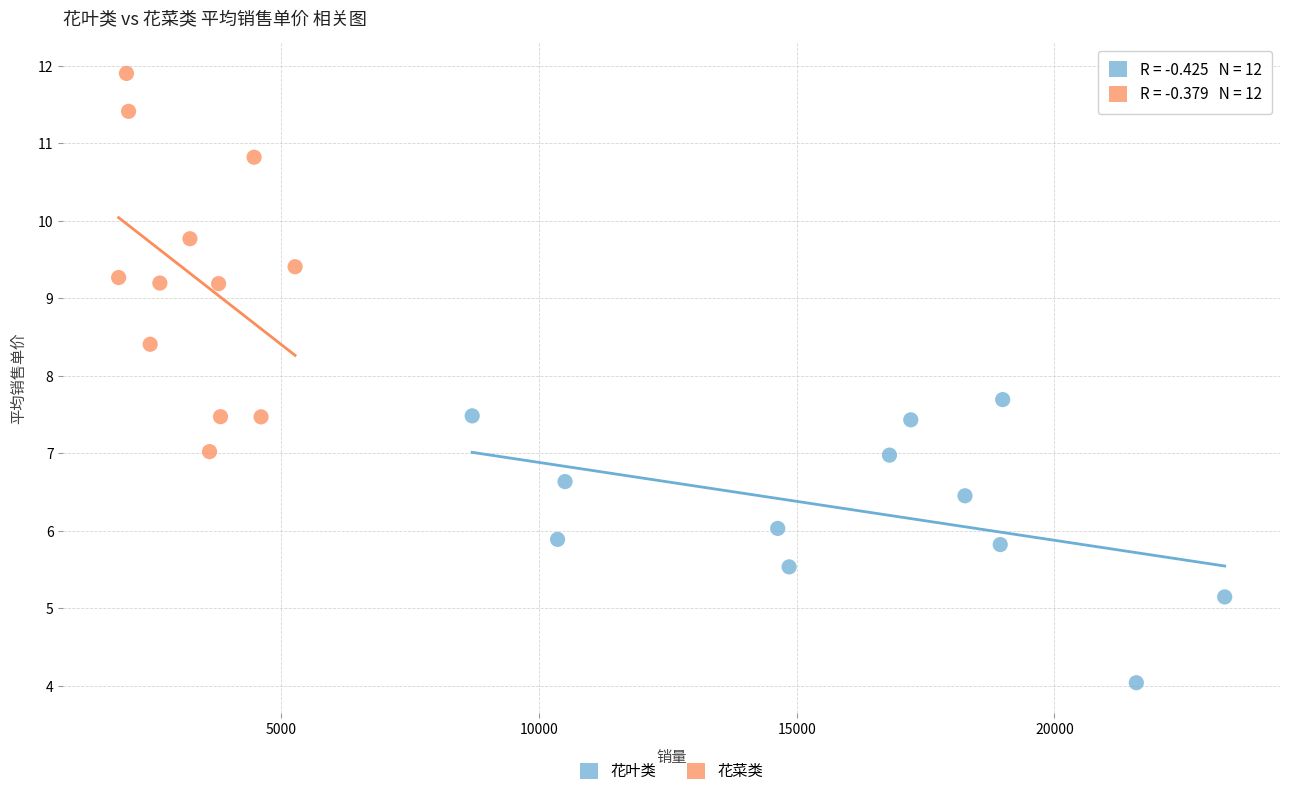

Which series contains the lowest Y value?

花叶类